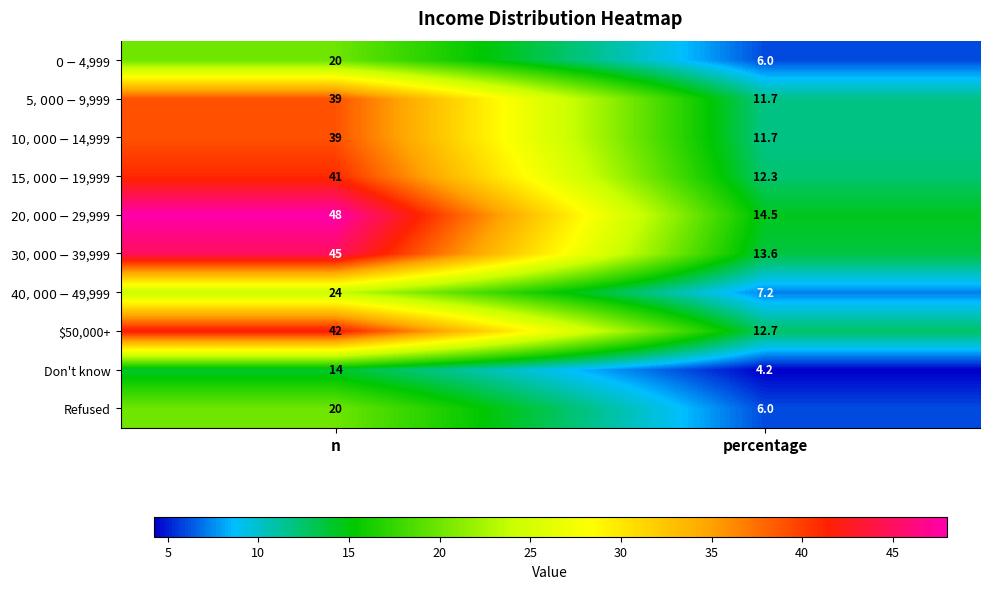

Which series has the widest spread of values?

$20,000-$29,999